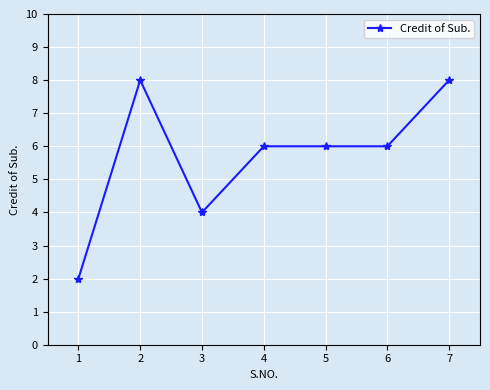

Where is the first local minimum?

3